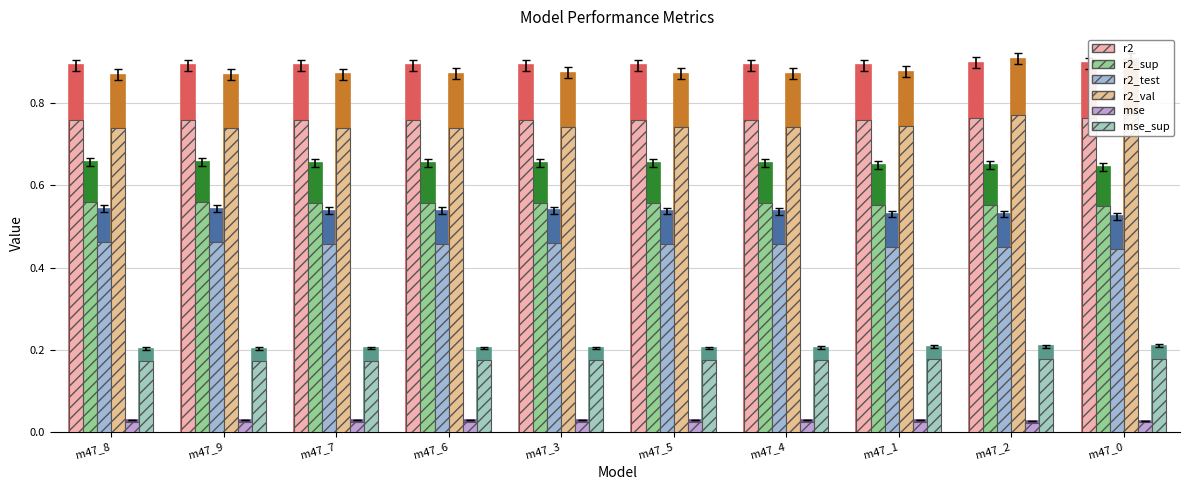

Which series has the largest range (max minus min)?

r2_val